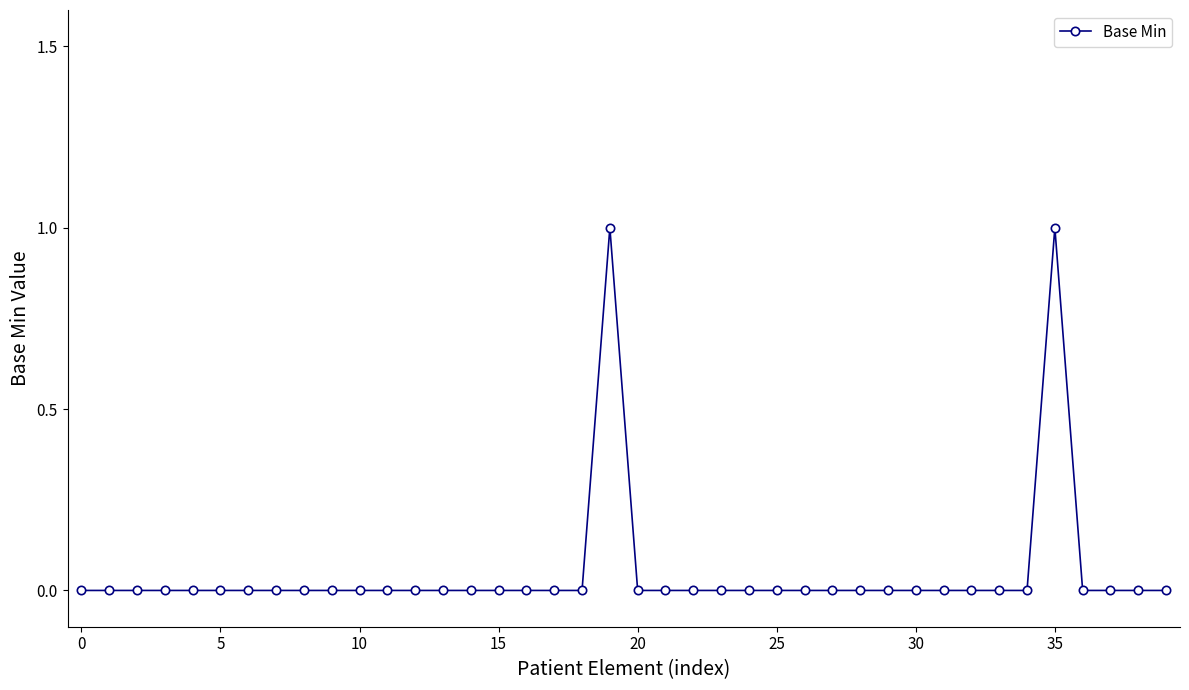

True or false: there are more than 0 points higher than both neighbors.

True